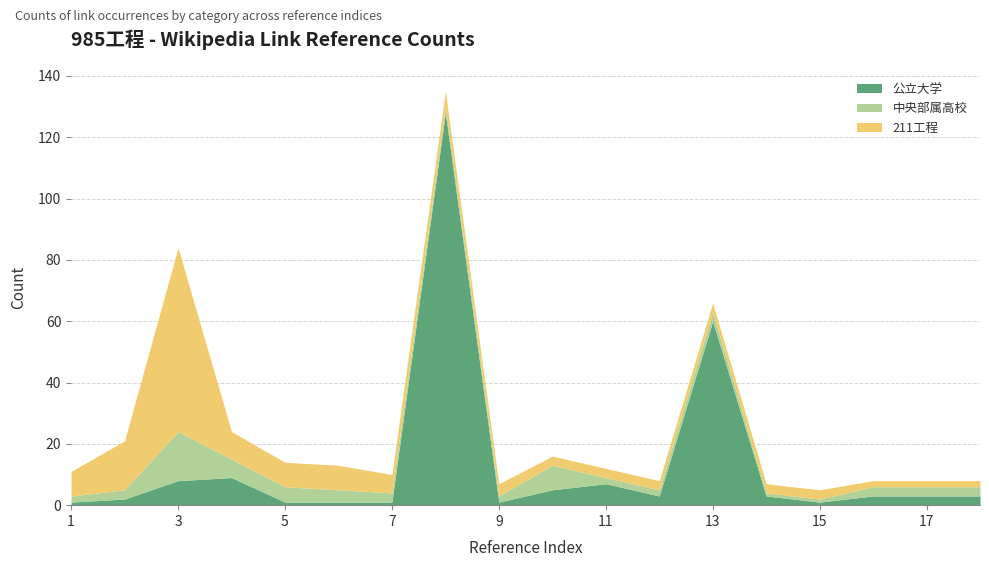

Where is 中央部属高校 nearest to the value 8?

10